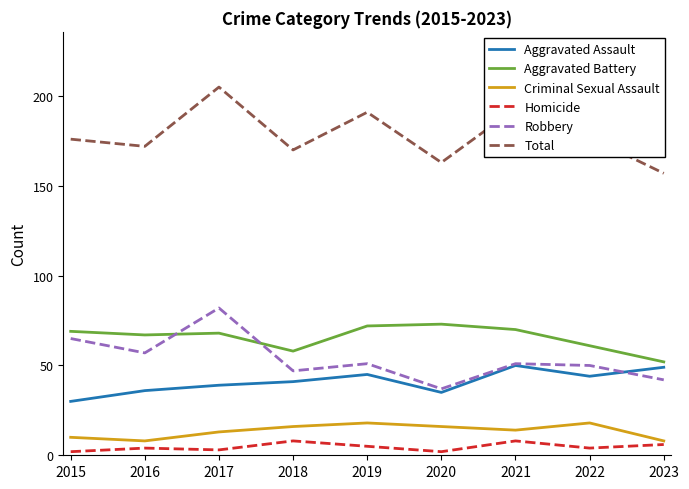

Which series changed the most between 2019 and 2023?

Total